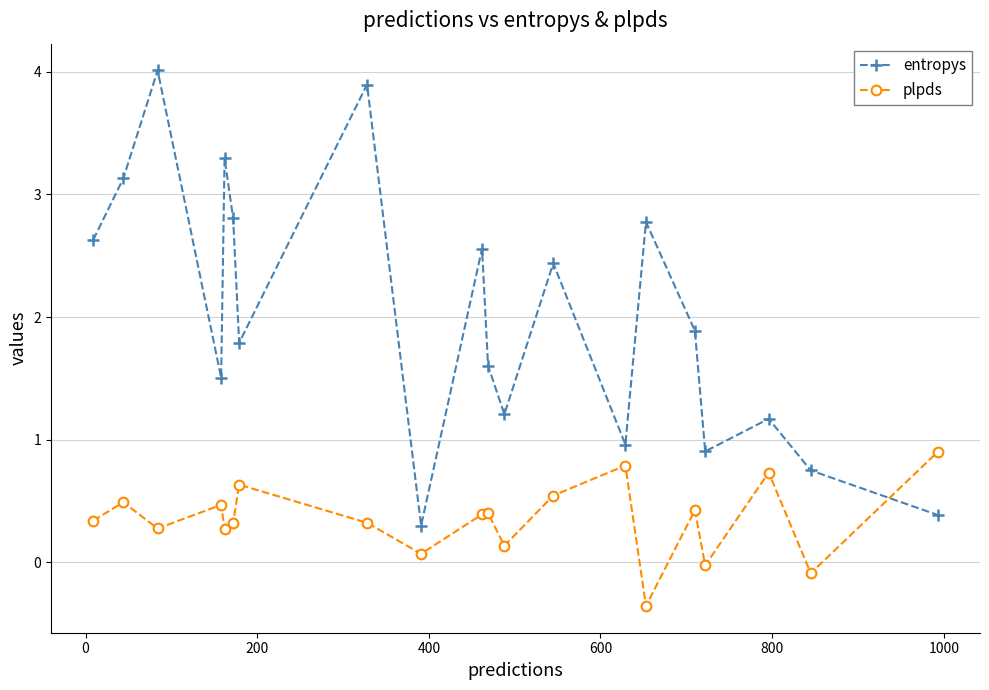

What is the value of the entropys point at the 12th from the left?

1.2